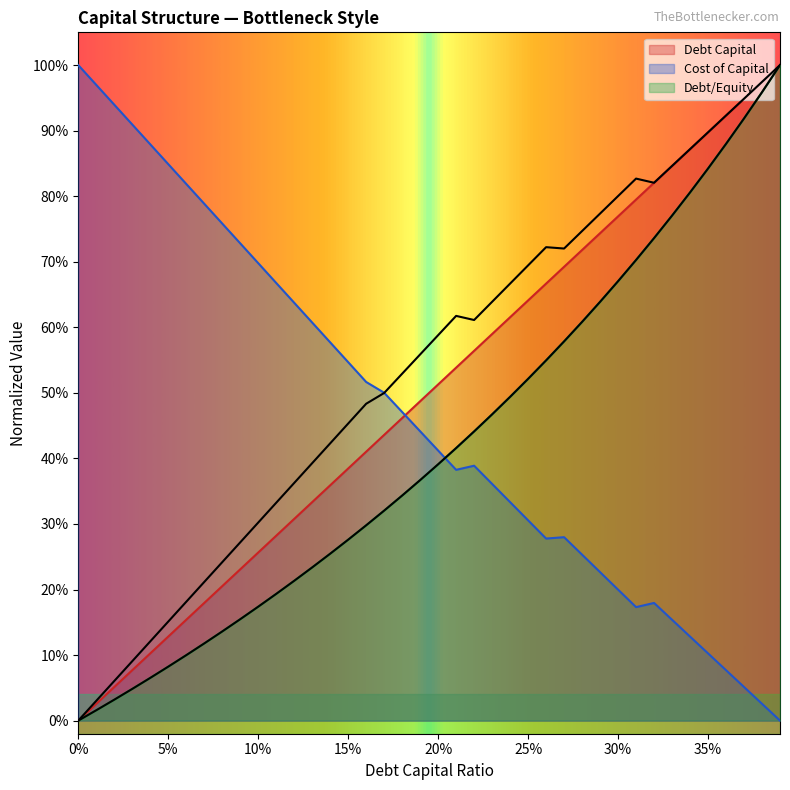

What is the difference between the maximum and minimum values in the debt_capital series?

1.0